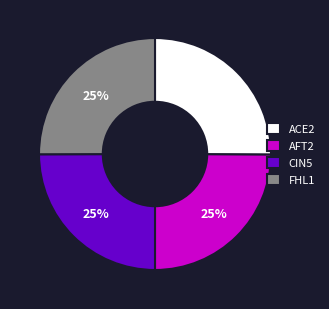

How many slices are in this pie chart?

4